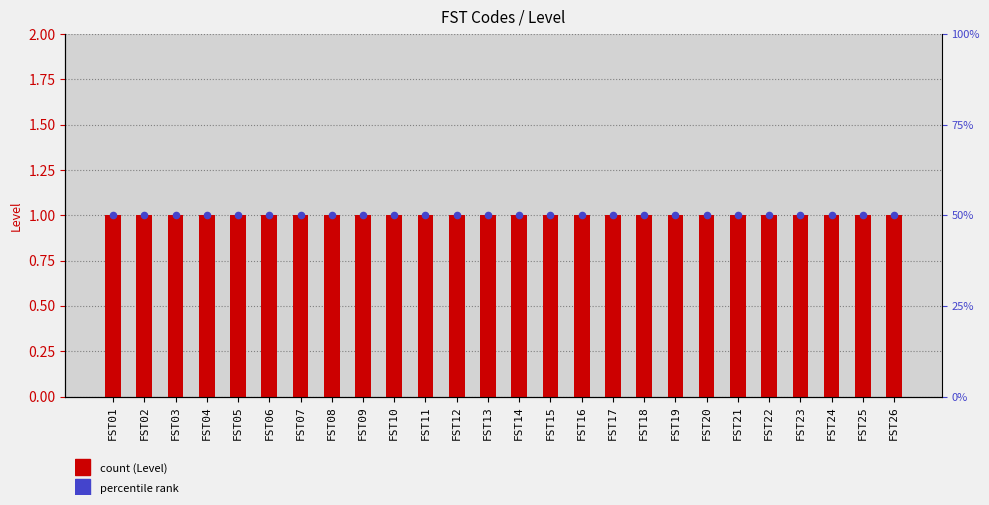

Which series has the largest Y range (max minus min)?

Level